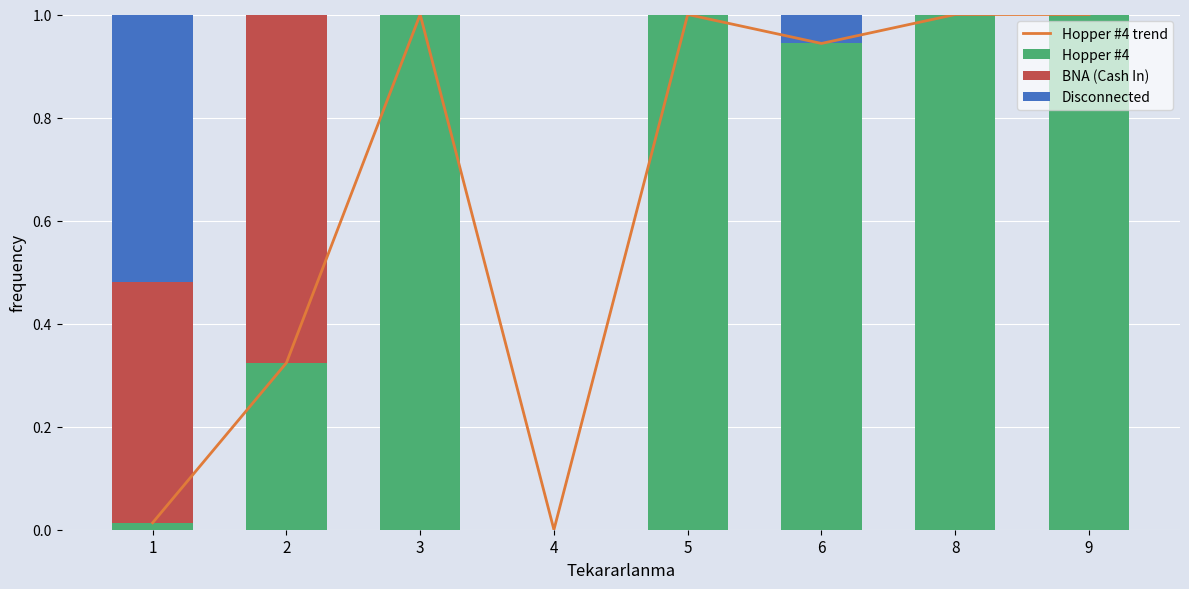

Reading left to right, list all the values displayed in this chart.

Hopper #4 trend: 0.0	0.3	1.0	0.0	1.0	0.9	1.0	1.0
Hopper #4: 0.0	0.3	1.0	0.0	1.0	0.9	1.0	1.0
BNA (Cash In): 0.5	0.7	0.0	0.0	0.0	0.0	0.0	0.0
Disconnected: 0.5	0.0	0.0	0.0	0.0	0.1	0.0	0.0